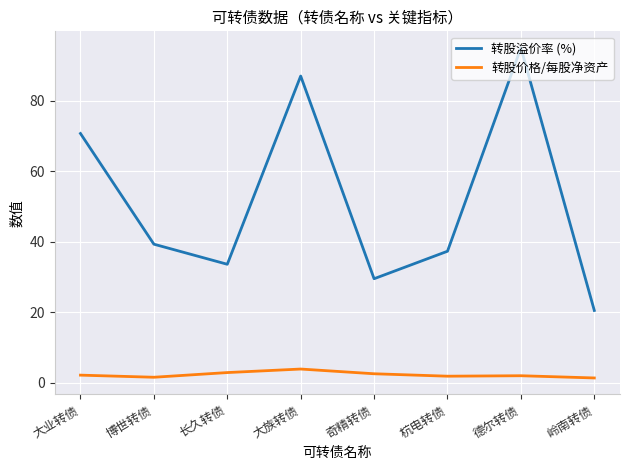

Which series has the widest spread of values?

转股溢价率 (%)